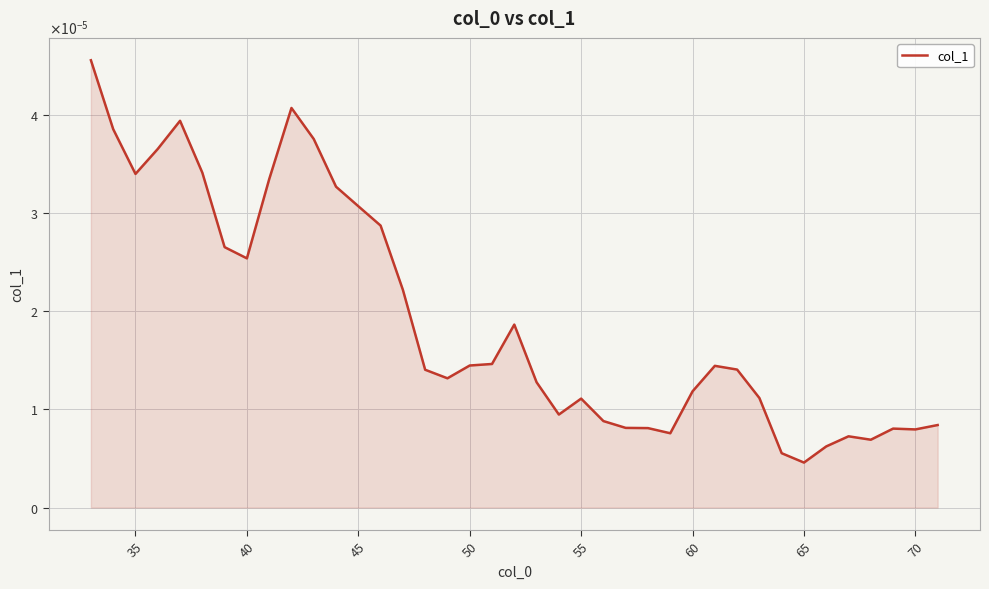

Count the values in the range 0 to 1.

39